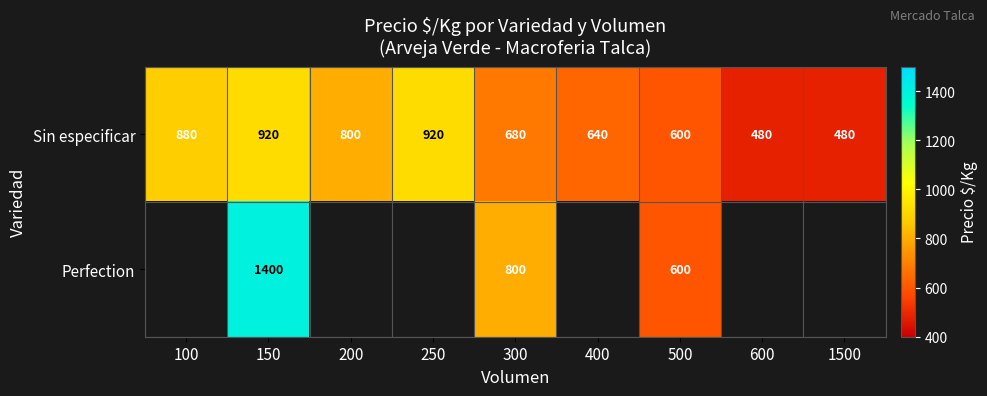

How many data points in Sin especificar are less than 680?

4